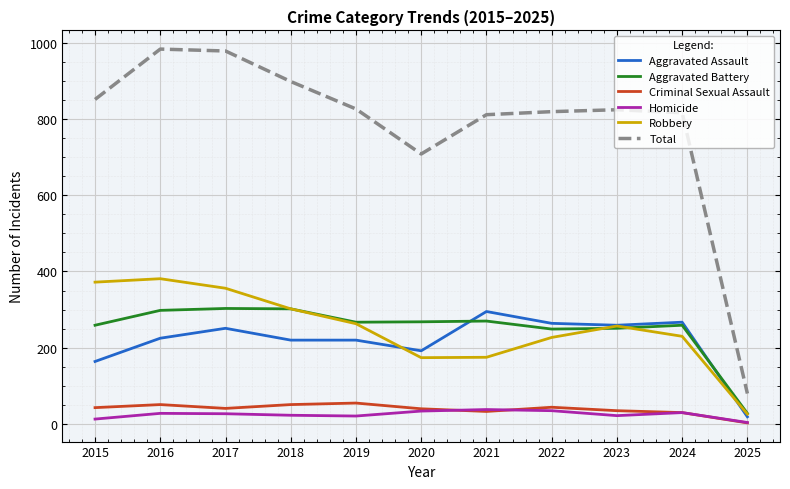

What is the maximum value for Robbery?

381